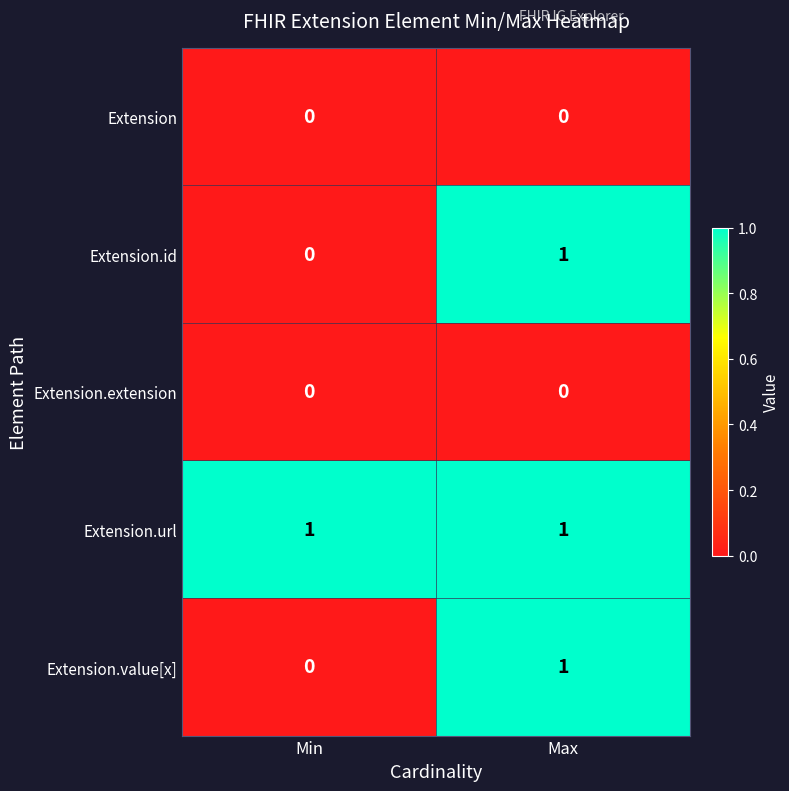

At how many categories does at least one series exceed 0?

2